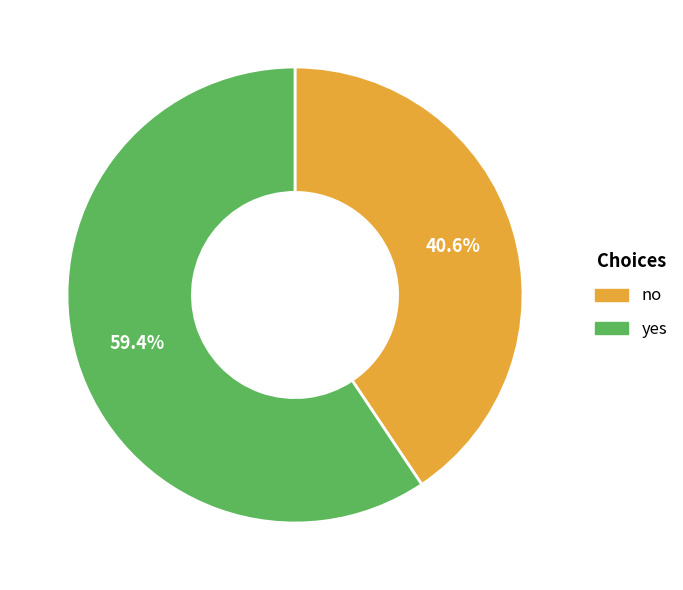

Which slice is the largest?

yes